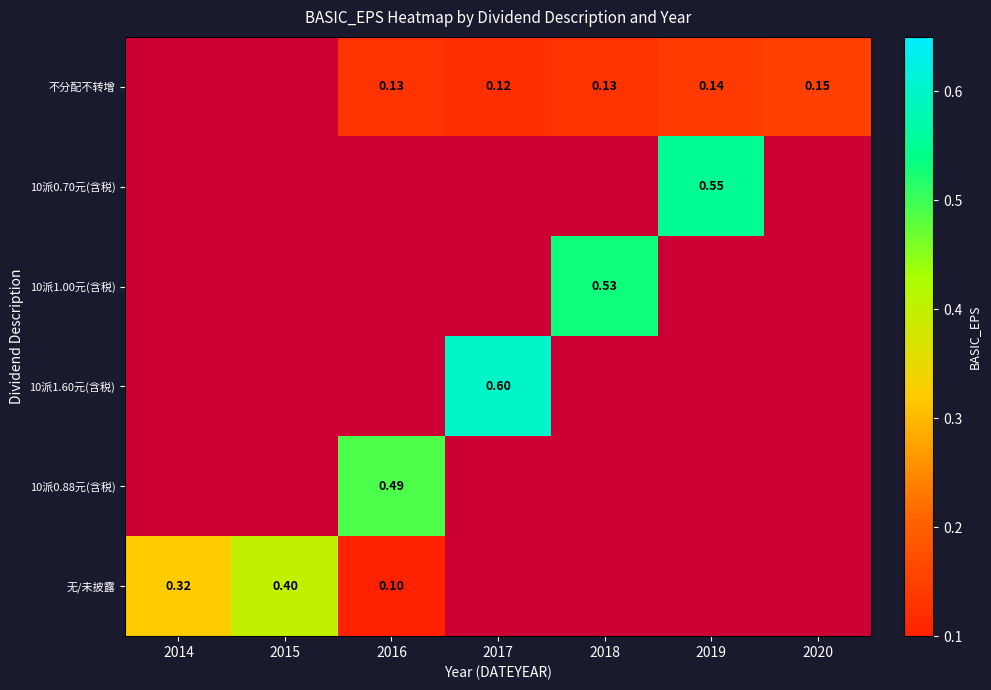

What is the difference between the maximum and minimum values in the 无/未披露 series?

0.3